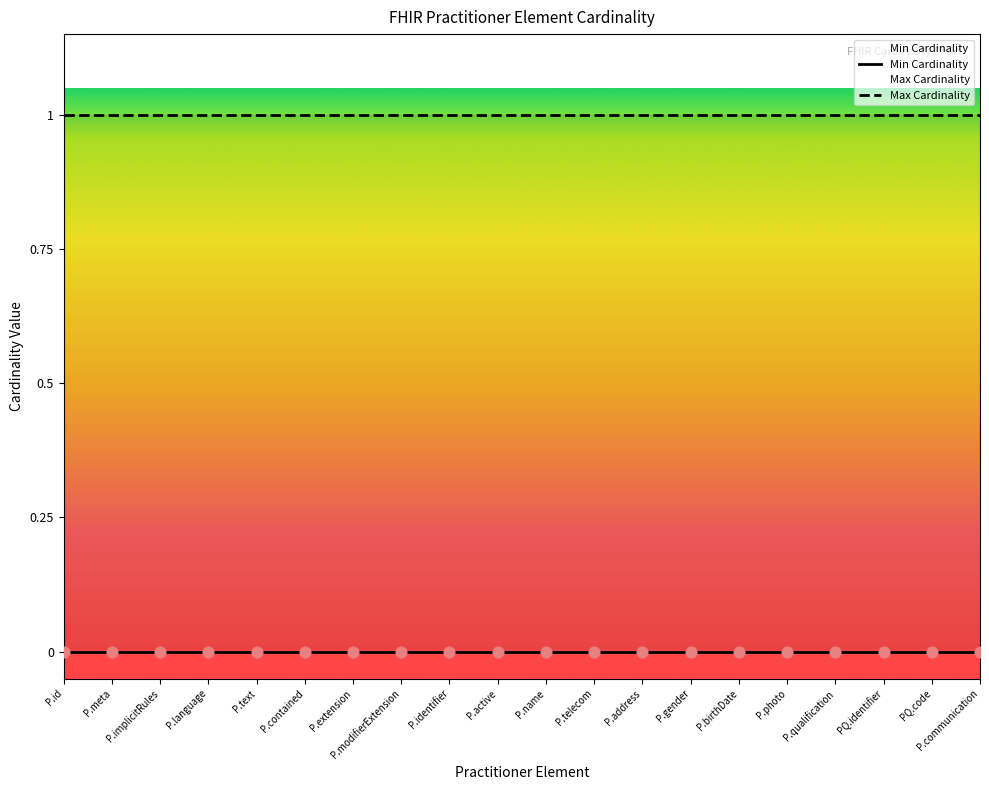

Is the value of Min Cardinality at P.contained greater than the value of Max Cardinality at P.qualification?

No